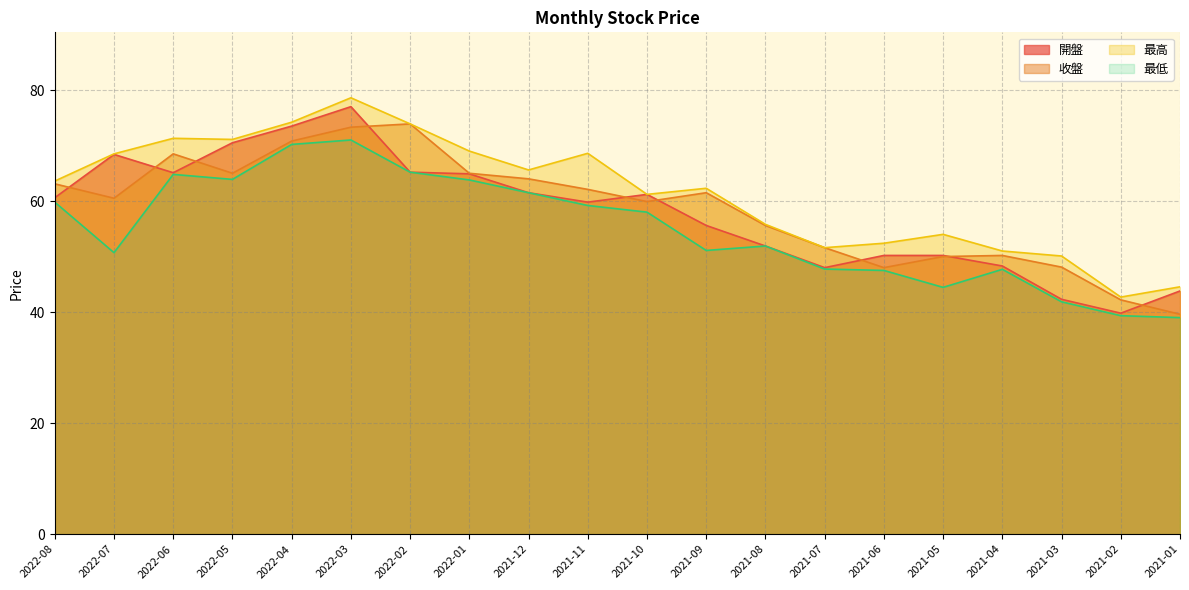

True or false: 最低 has a value of 44.0 at 2022-04.

False